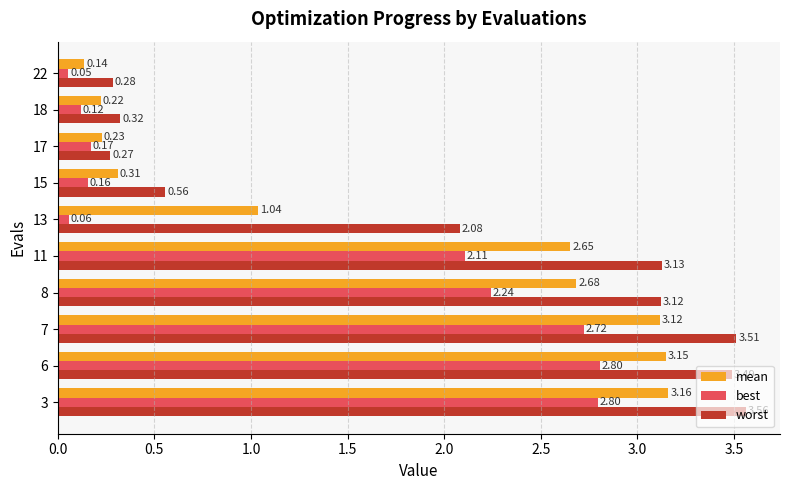

What are all the series names shown in the legend?

mean, best, worst